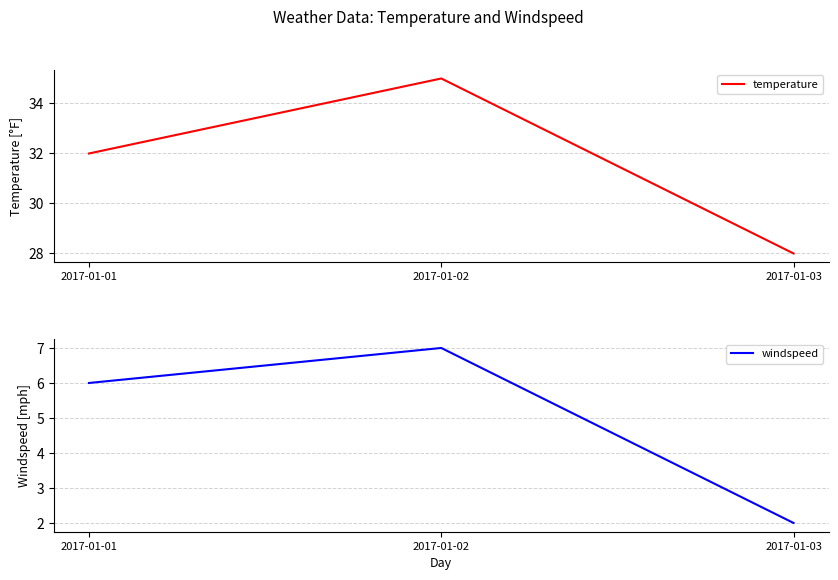

What is the value of the windspeed point at the 3rd from the left?

2